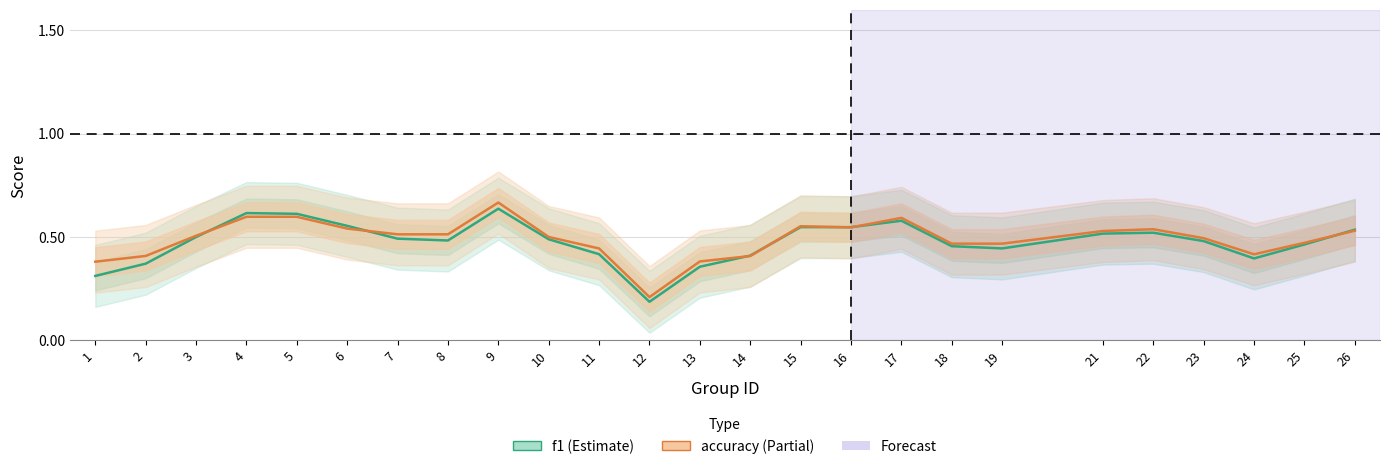

What value does the accuracy series have at 25?

0.5